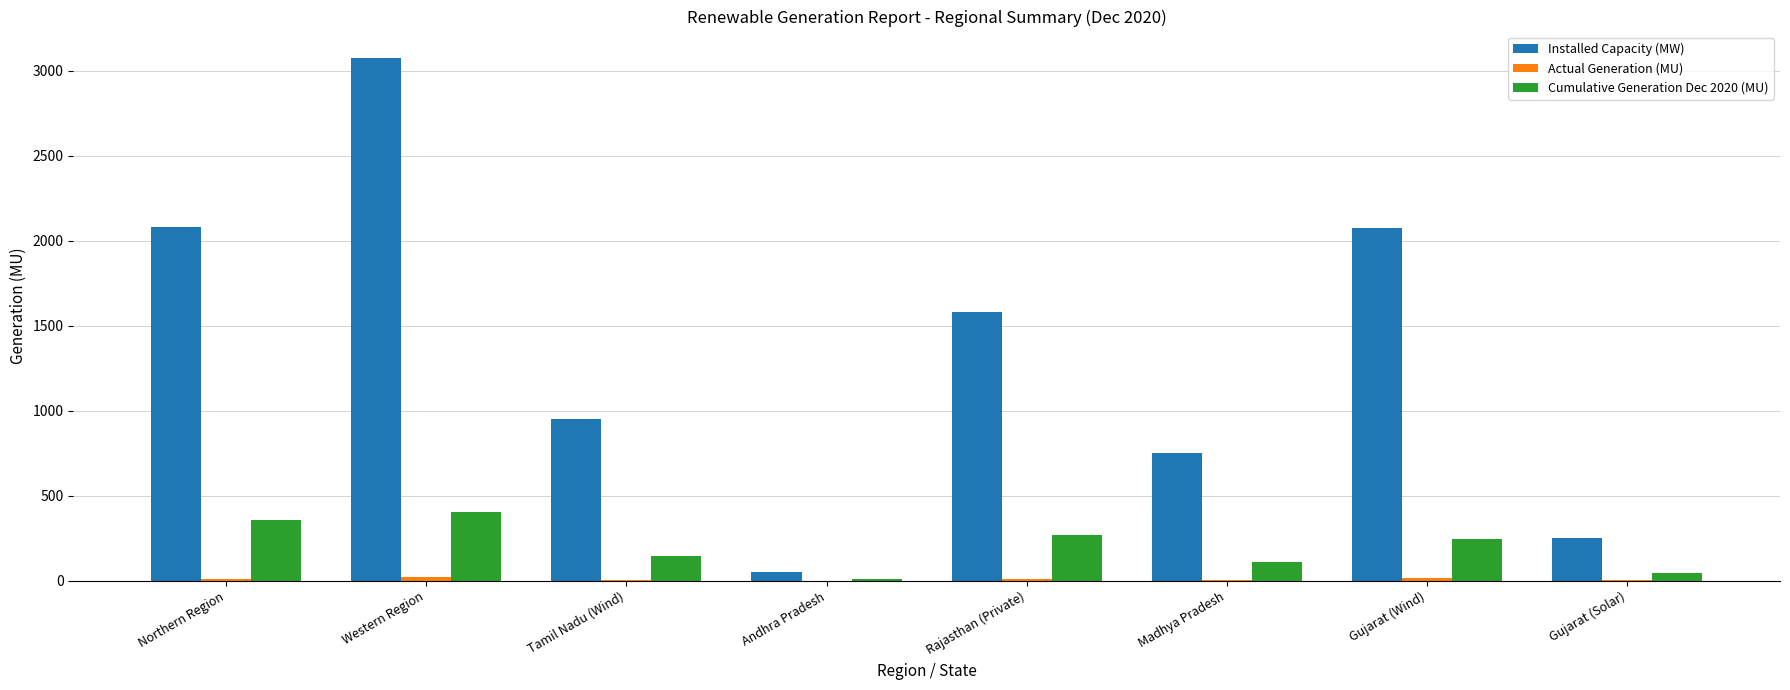

What is the sum of all Cumulative Generation Dec 2020 (MU) values?

1591.3